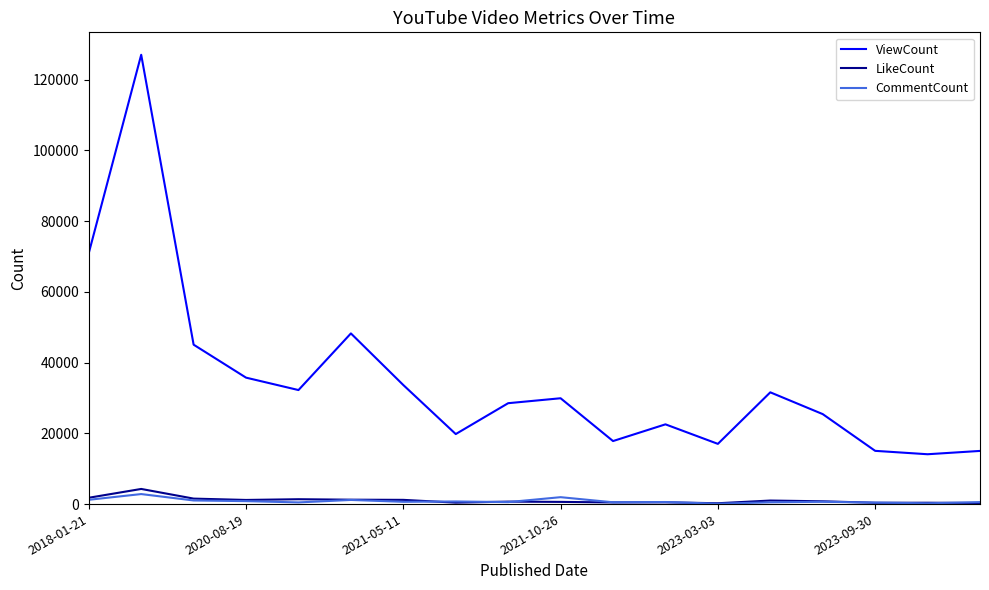

Which series has the largest total across all categories?

ViewCount